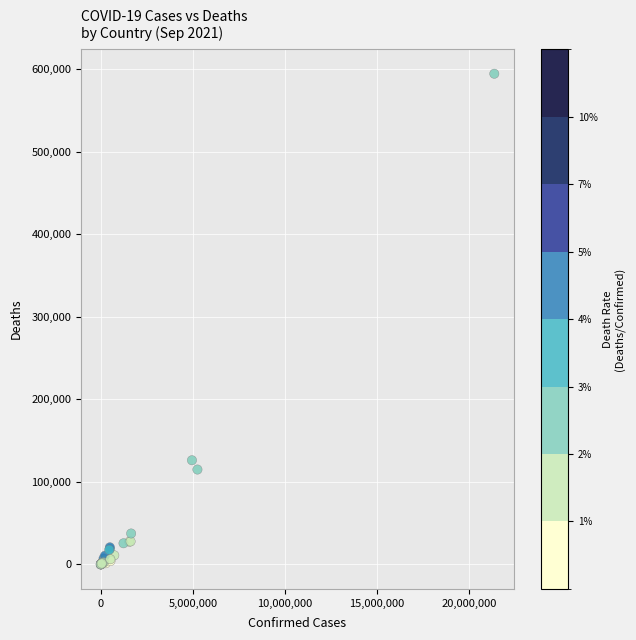

What Y value in the scatter plot is closest to 297328?

126219